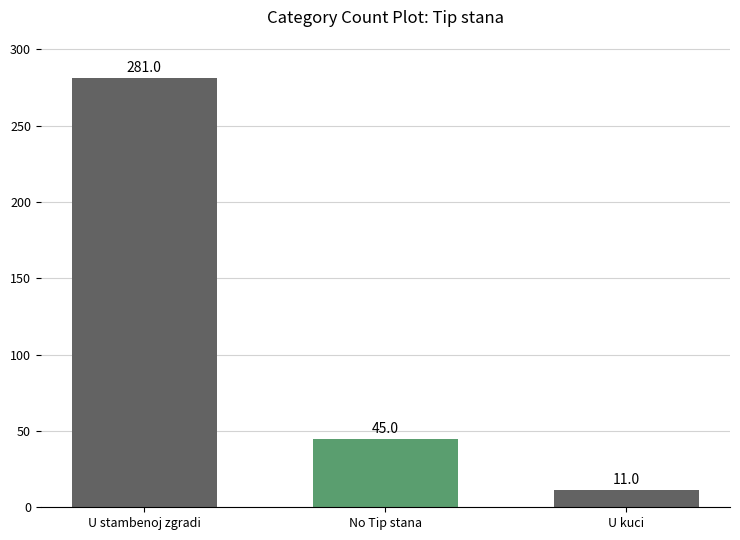

What is the value of the 2nd bar from the left?

45